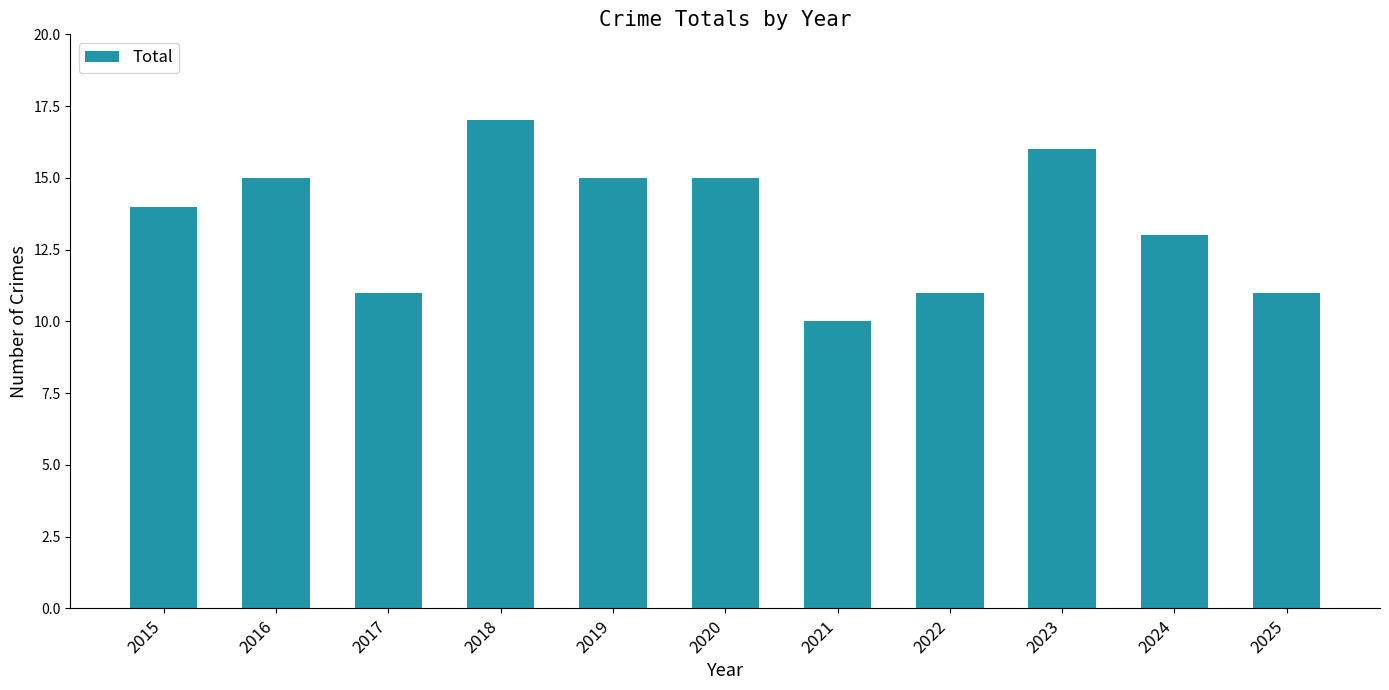

At which label is the value closest to 13?

2024